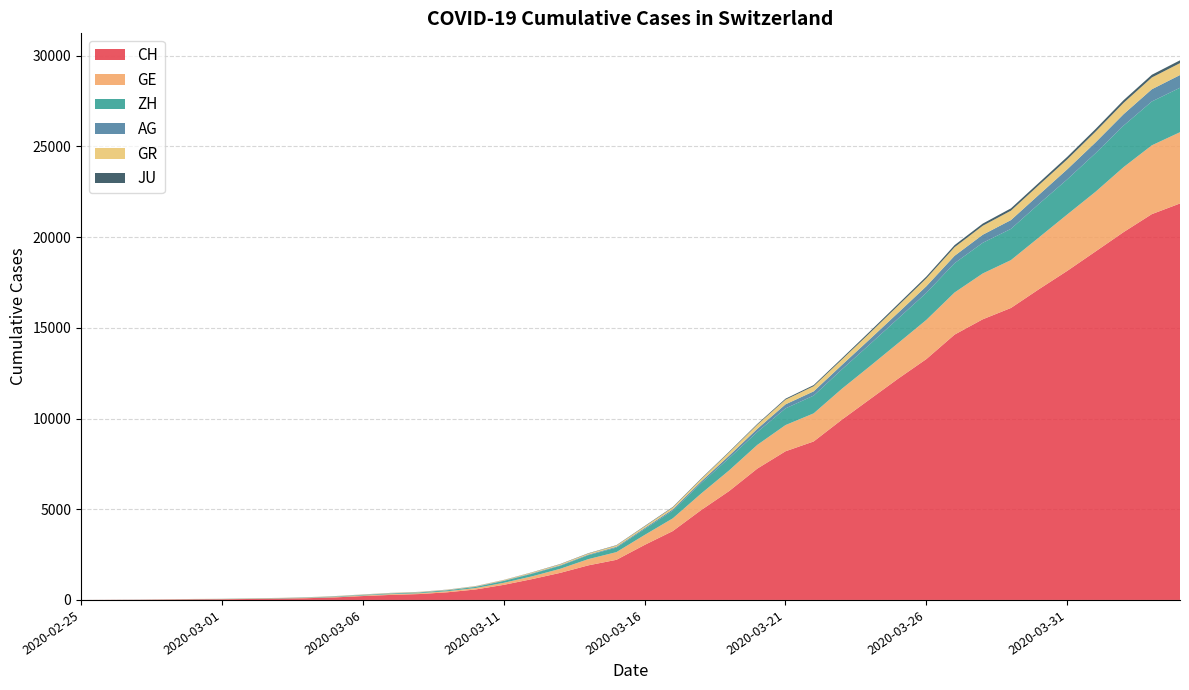

Reading left to right, what are all the values shown in this chart?

CH: 0	5	9	19	31	37	53	68	95	139	214	277	324	421	576	831	1146	1490	1905	2211	3032	3796	4945	6002	7240	8194	8736	9935	11069	12200	13278	14625	15470	16094	17135	18141	19207	20278	21267	21855
GE: 0	1	1	4	8	9	10	13	15	20	29	42	44	59	79	112	153	224	343	425	549	701	911	1139	1307	1445	1549	1703	1820	1960	2161	2322	2527	2638	2855	3109	3289	3582	3793	3928
ZH: 0	0	2	2	6	7	10	13	15	23	29	34	40	49	62	101	140	163	218	250	326	429	568	679	711	919	978	1067	1213	1357	1489	1616	1690	1722	1848	1936	2125	2289	2417	2450
AG: 0	1	1	1	3	4	7	7	10	11	12	14	14	15	18	20	27	30	33	43	56	69	96	134	175	223	235	245	283	318	367	407	444	485	506	554	596	631	673	702
GR: 0	2	2	6	6	6	9	9	12	14	16	17	18	18	22	31	43	53	56	71	84	101	128	182	226	258	284	300	343	393	433	474	495	519	535	547	592	622	649	657
JU: 0	0	1	1	1	1	1	2	2	4	4	5	5	7	7	7	12	17	18	19	25	29	32	36	44	54	61	69	82	92	100	114	119	127	128	140	145	149	149	154